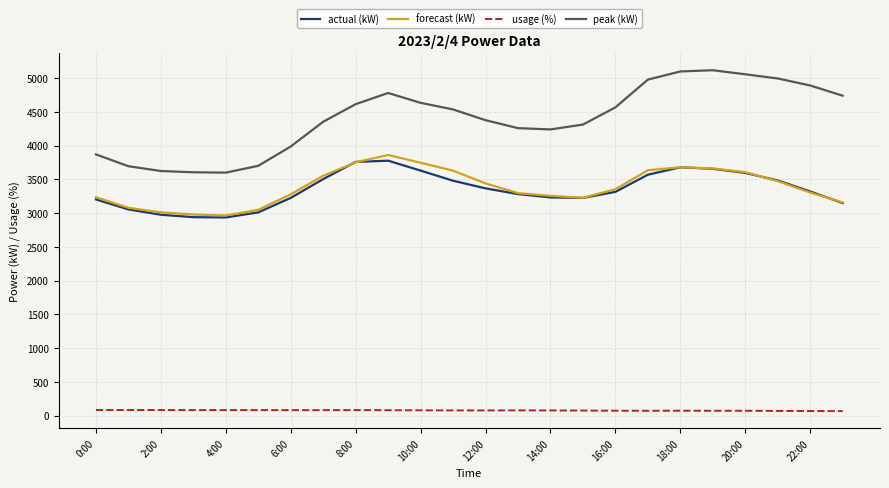

What is the minimum value for peak (kW)?

3599